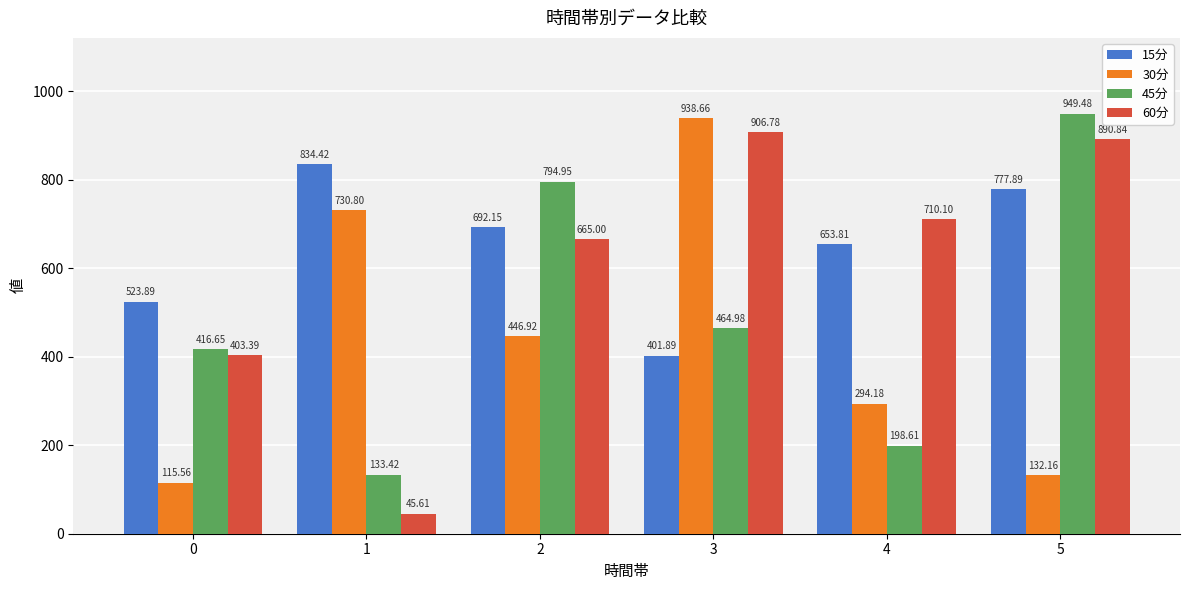

At how many categories does at least one series exceed 534?

5